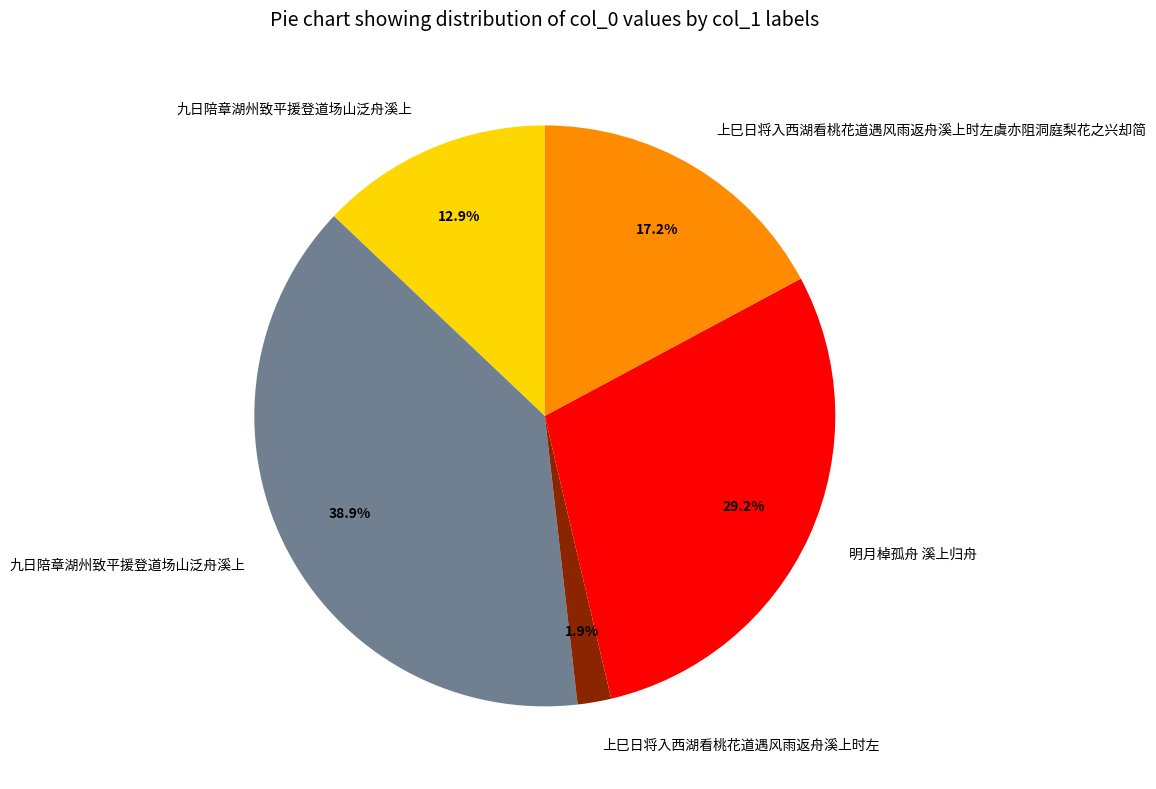

Does any single category account for the majority?

No